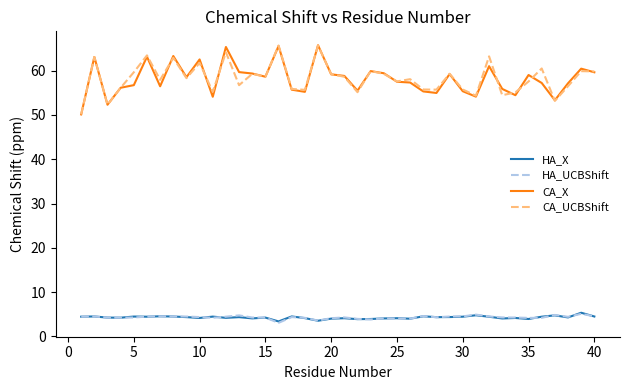

True or false: CA_UCBShift and HA_X cross at least once.

False